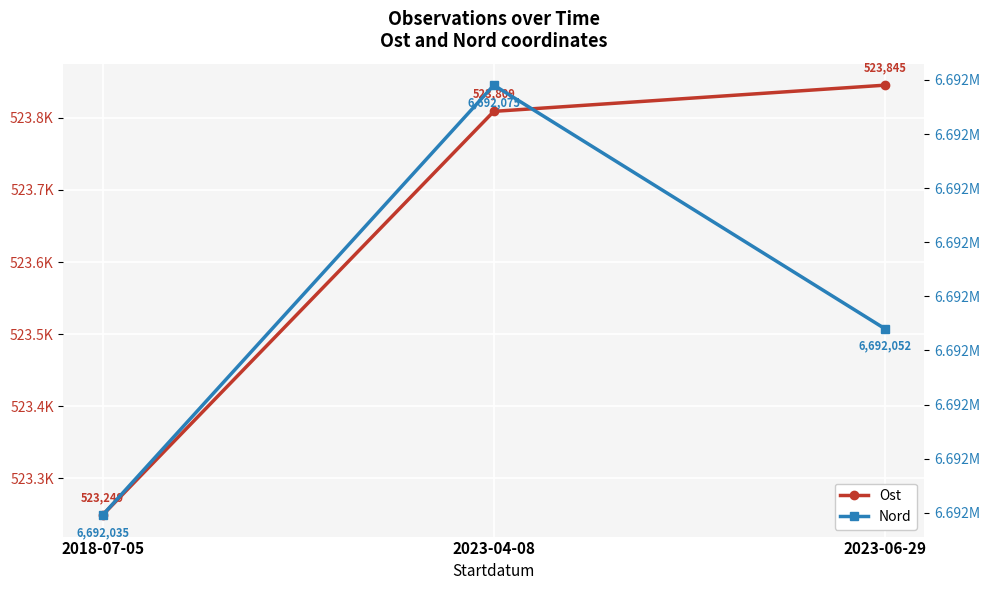

True or false: Ost has a value of 523845.2 at 2023-06-29.

True